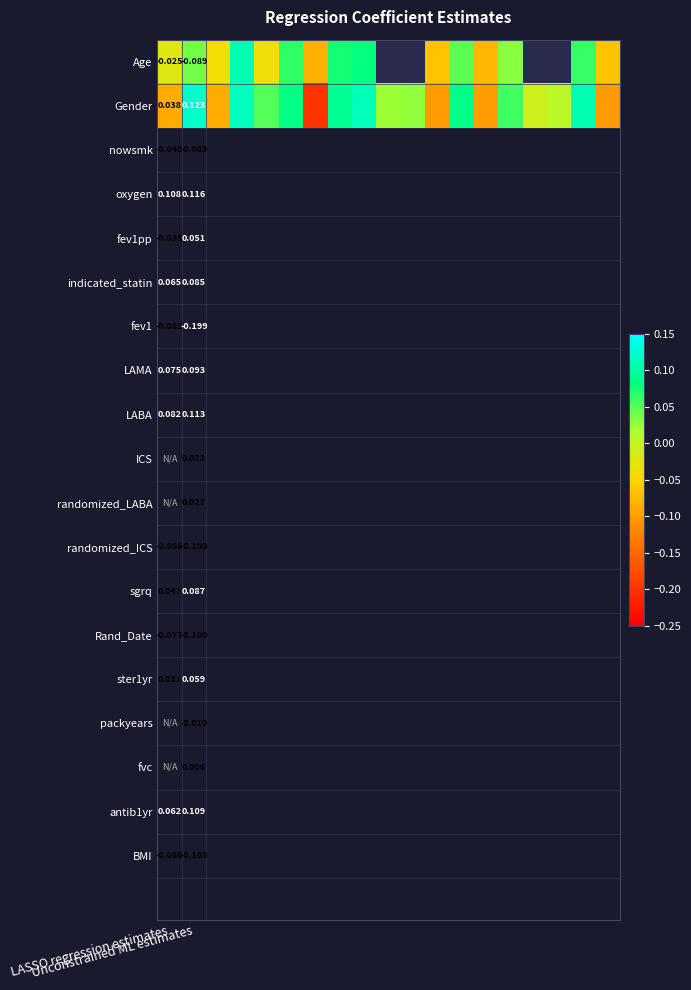

What is the highest value of the Age series?

0.1